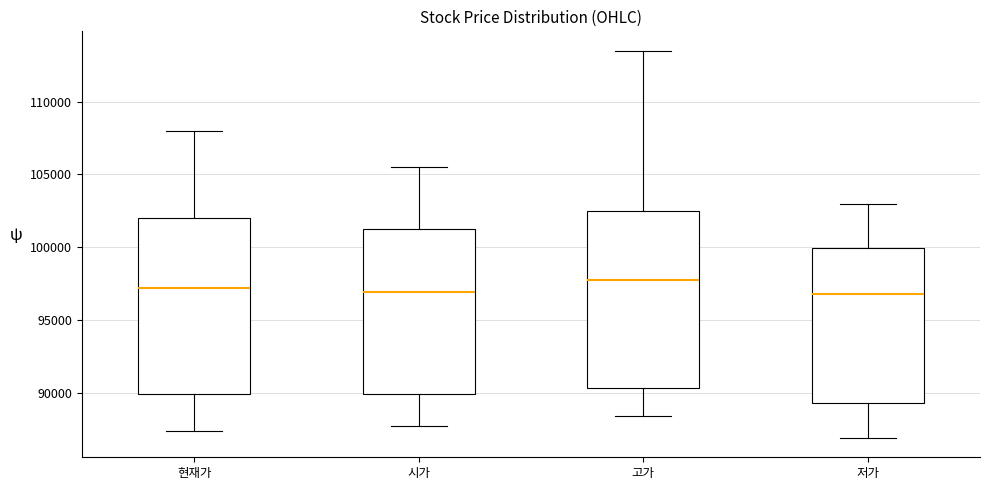

Where does the median line of the box for 저가 sit on the y-axis? The values are not printed on the chart, so give them approximately, as read against the axis.

97000